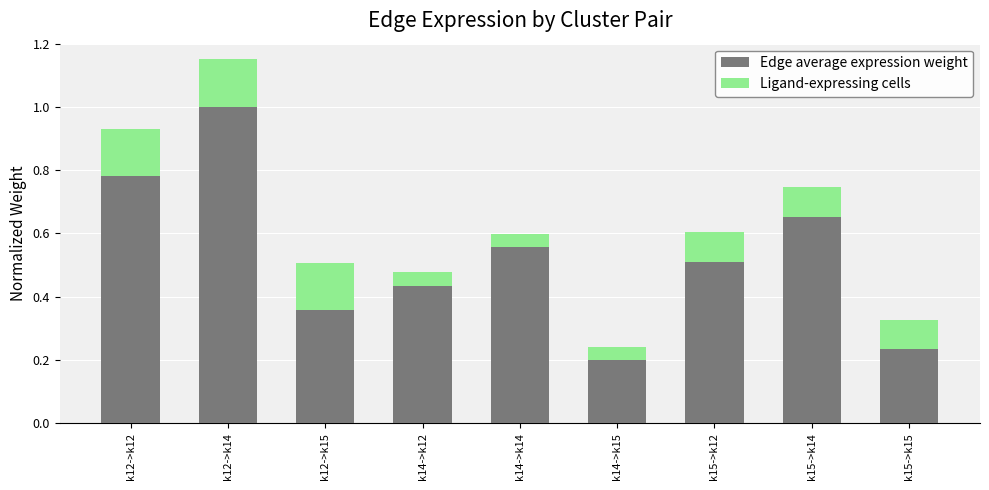

List the labels in order of Edge average expression weight value, largest first.

k12->k14, k12->k12, k15->k14, k14->k14, k15->k12, k14->k12, k12->k15, k15->k15, k14->k15